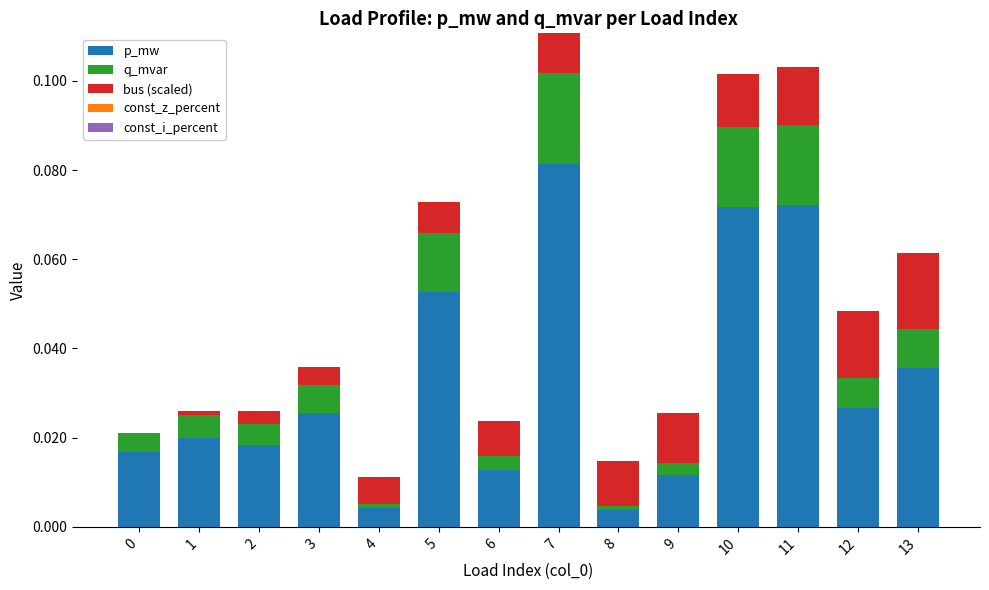

At which category is the sum across all series the highest?

7